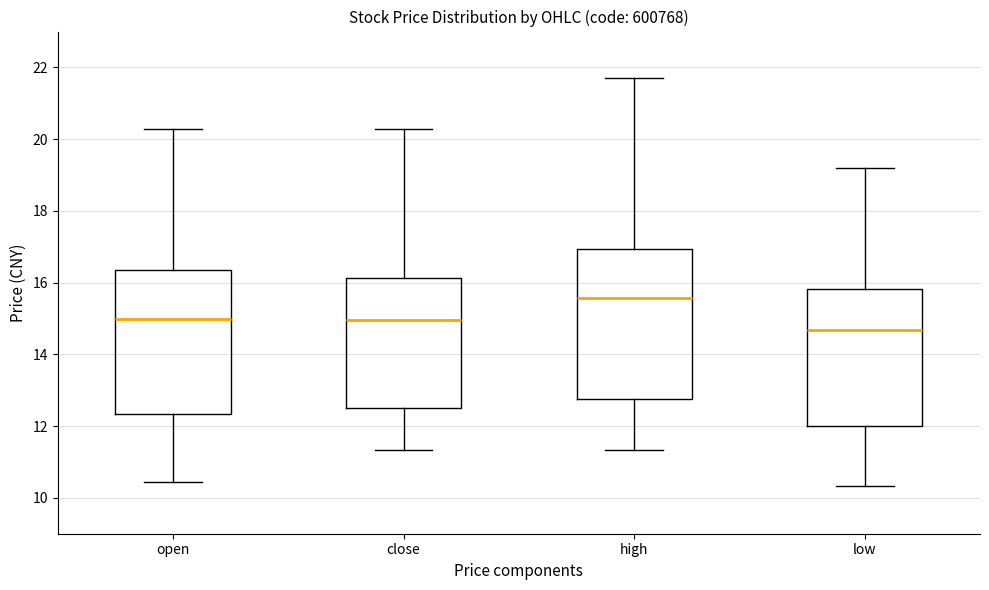

Reading left to right, read every box against the y-axis: the position of its median line, the range the box covers, and the ends of its whiskers. The values are not printed on the chart, so give them approximately, as read against the axis.

open: median 15.0, box 12.4 to 16.4, whiskers 10.4 to 20.2
close: median 15.0, box 12.4 to 16.2, whiskers 11.4 to 20.2
high: median 15.6, box 12.8 to 17.0, whiskers 11.4 to 21.6
low: median 14.6, box 12.0 to 15.8, whiskers 10.4 to 19.2